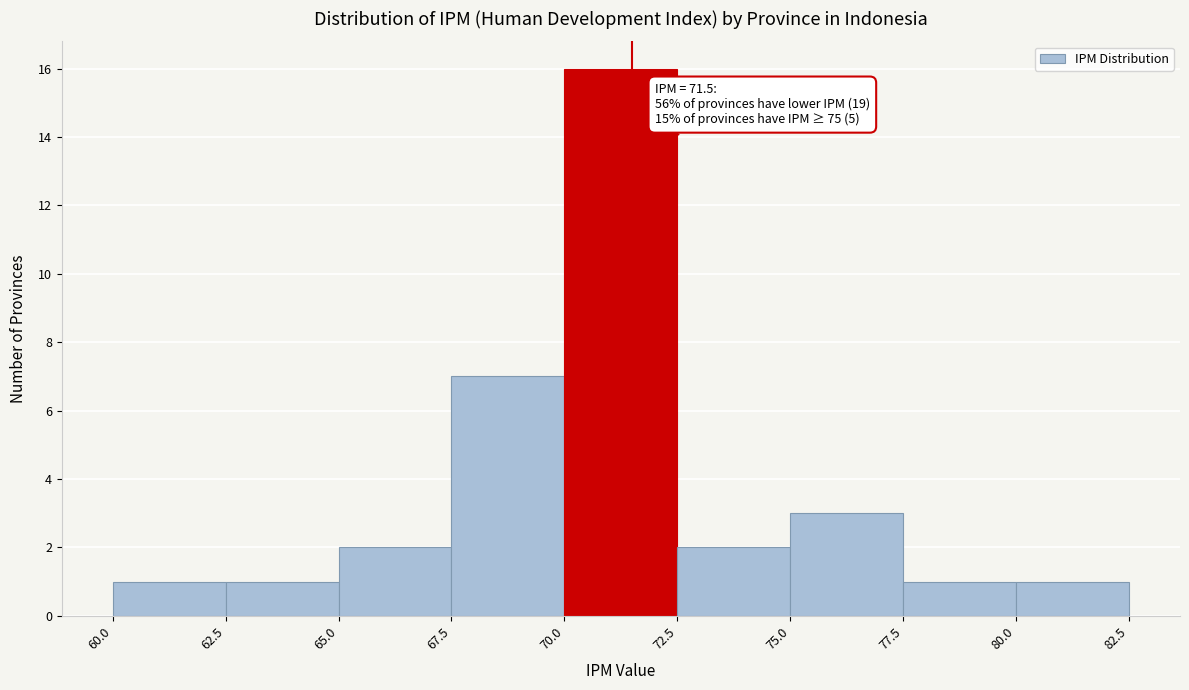

Which range on the x-axis has the tallest bar?

70.0 to 72.5